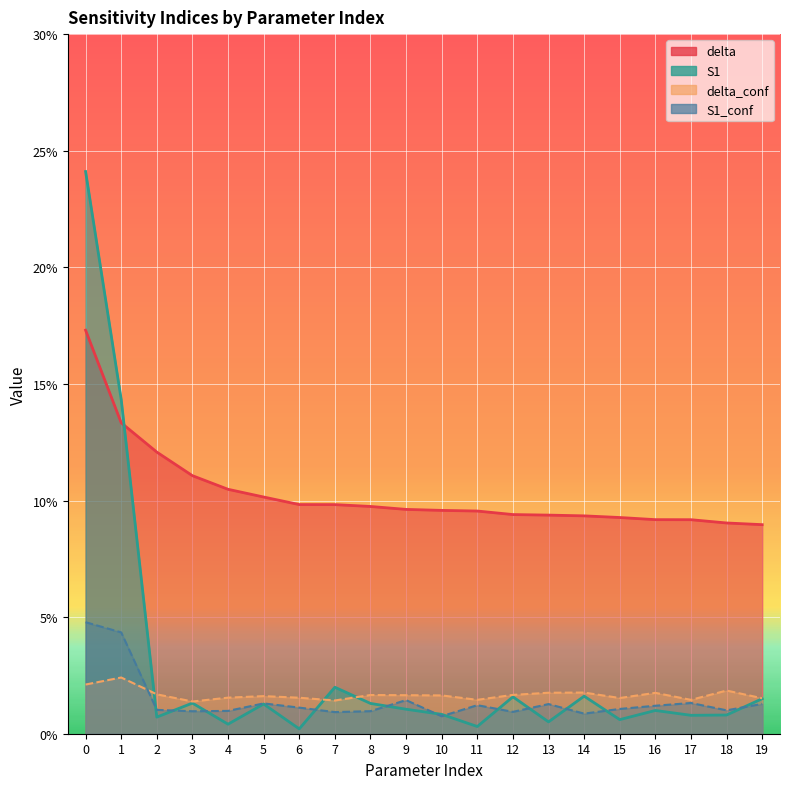

True or false: delta and delta_conf intersect in this chart.

False